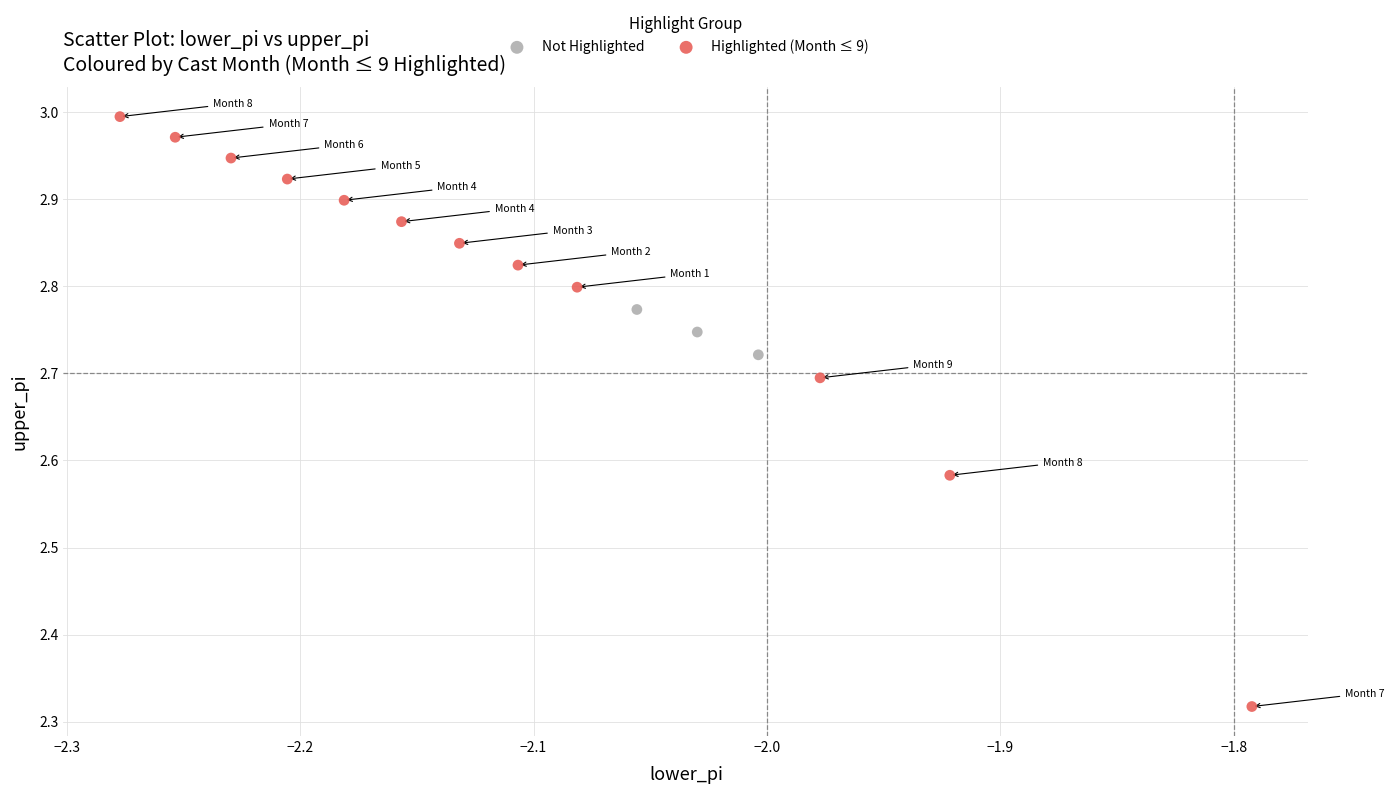

Which series reaches the minimum Y coordinate?

Highlighted (Month ≤ 9)